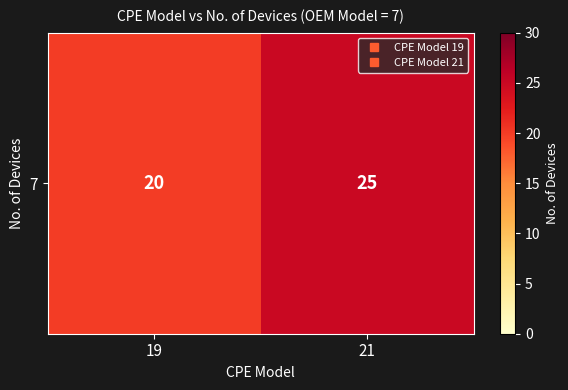

What is the ratio of the value at 21 to the value at 19?

1.2